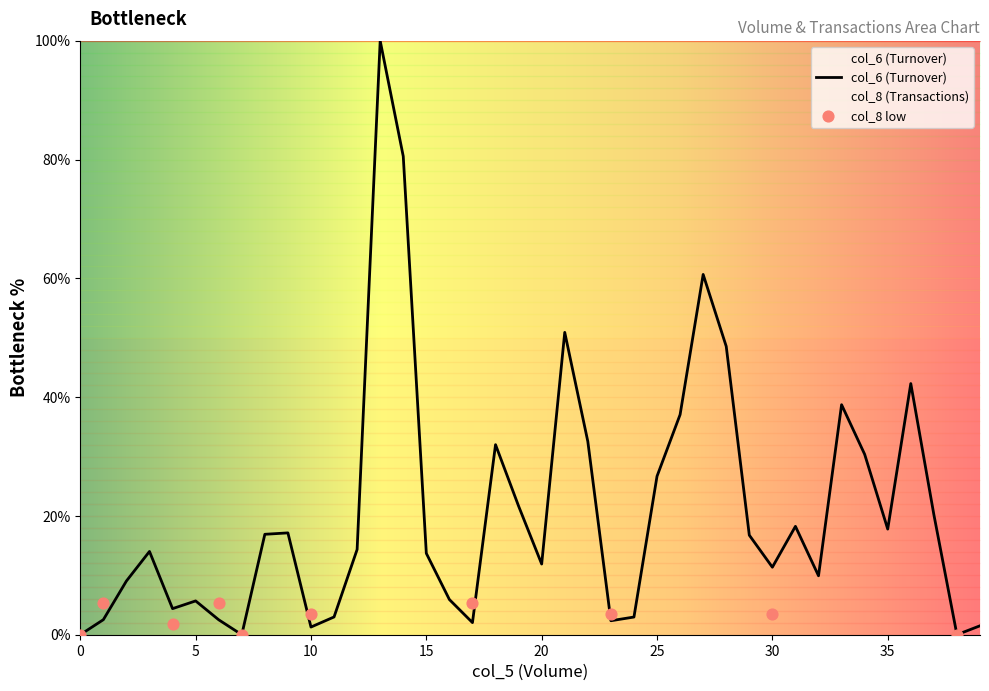

What is the maximum value for col_6 (Turnover)?

100.0